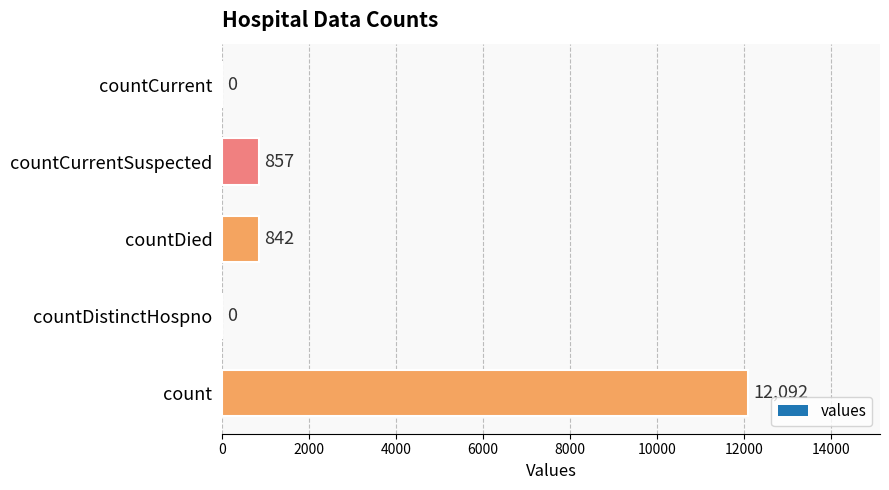

The value at countDied is 842. True or false?

True